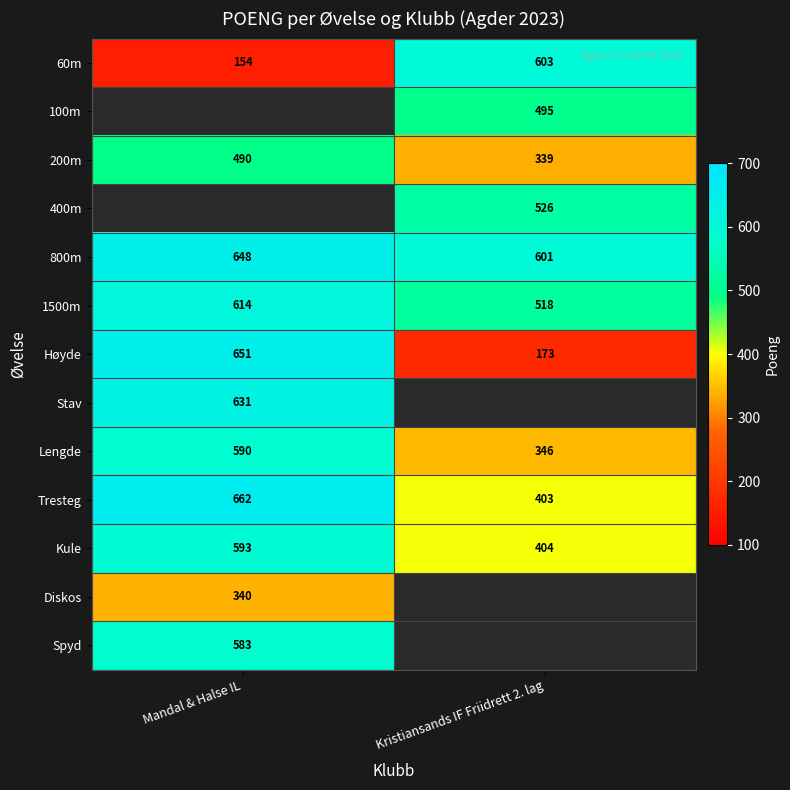

Which category has the highest value in the Lengde series?

Mandal & Halse IL